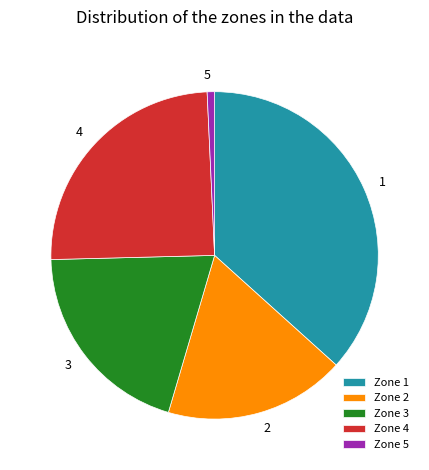

Between Zone 2 and Zone 3, which is larger?

Zone 3